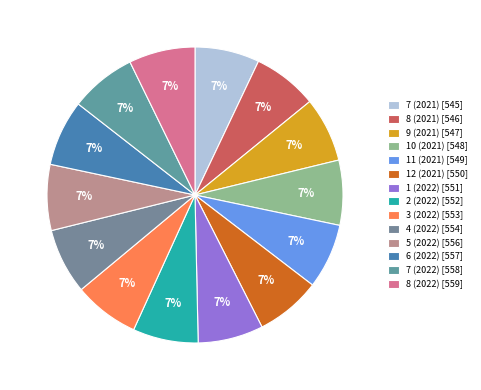

What percentage do 11 (2021) and 10 (2021) together represent?

14.2%